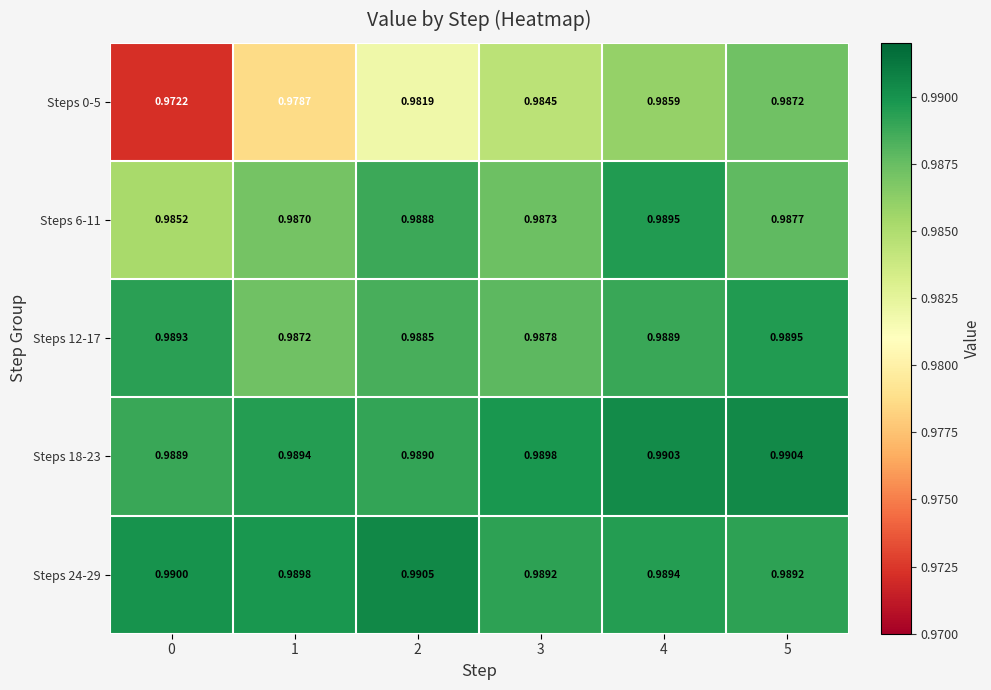

Is the value of Steps 12-17 at 1 greater than the value of Steps 18-23 at 2?

No